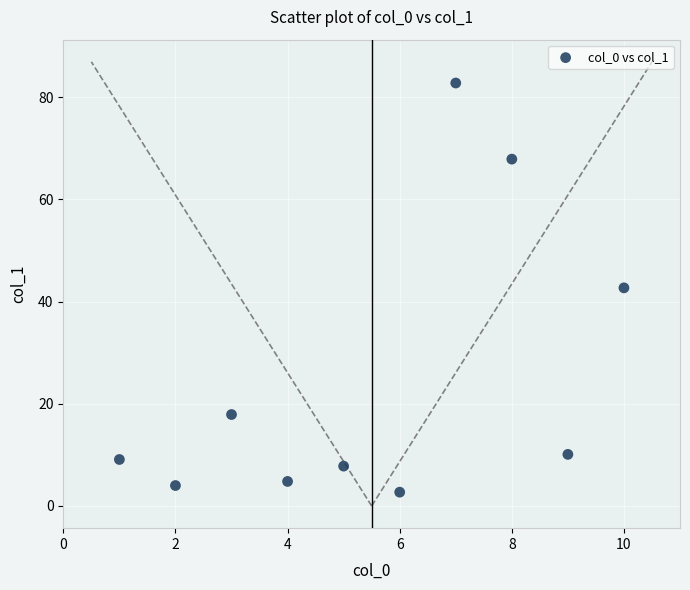

What is the range of Y values (max minus min)?

80.1